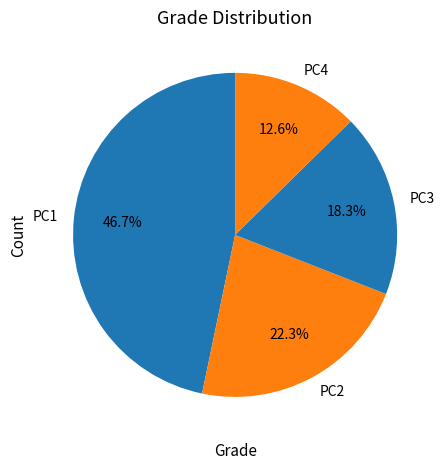

How many slices are in this pie chart?

4